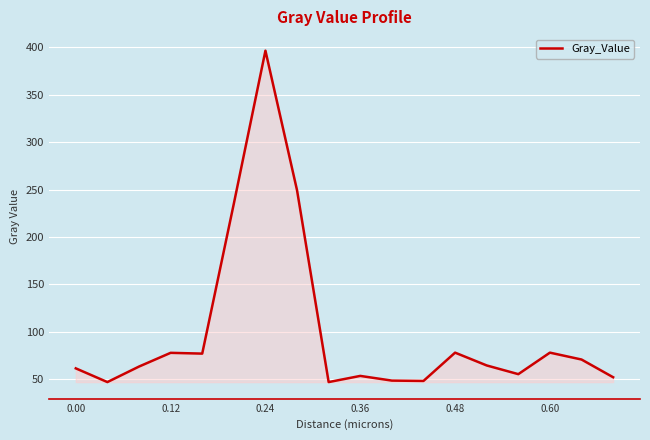

What is the difference between the maximum and minimum values?

349.1